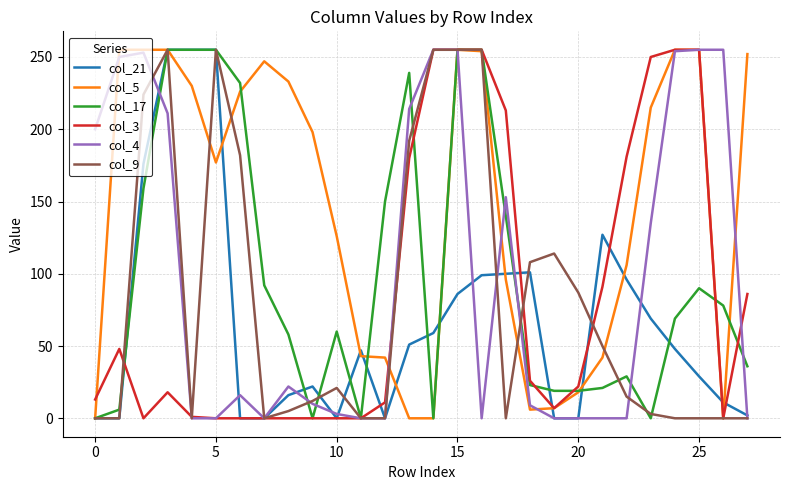

Which series has the largest total across all categories?

col_5